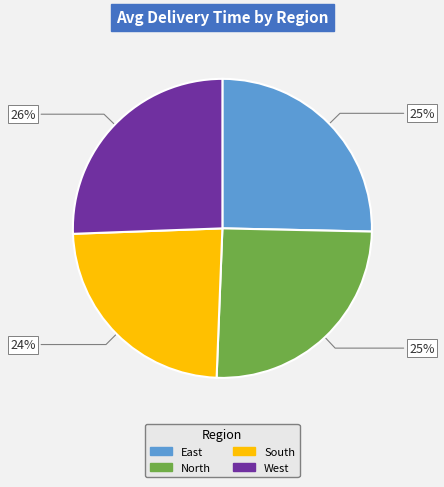

Which slice is the smallest?

South